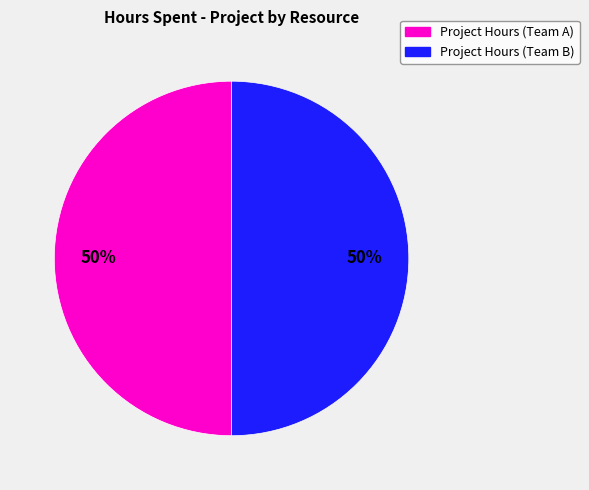

To the nearest percent, what is the average slice percentage?

50%